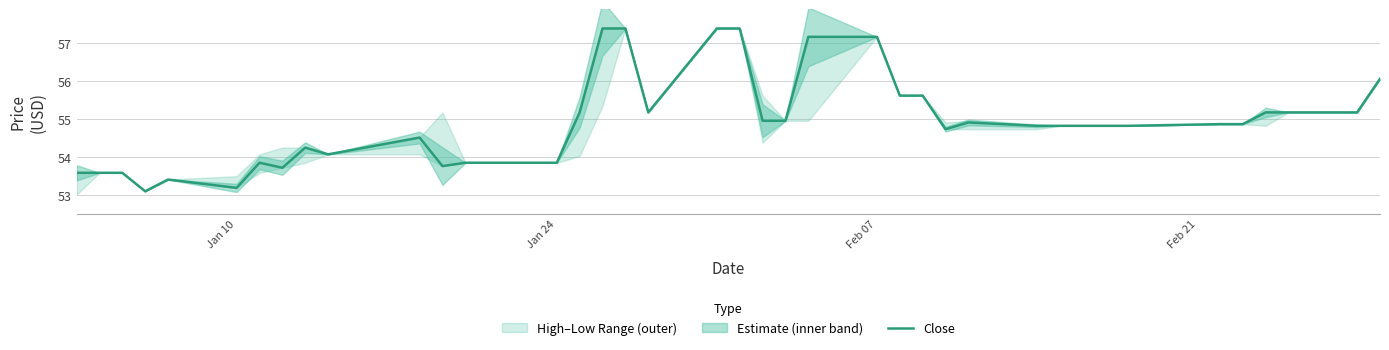

What is the maximum value for Close?

57.4